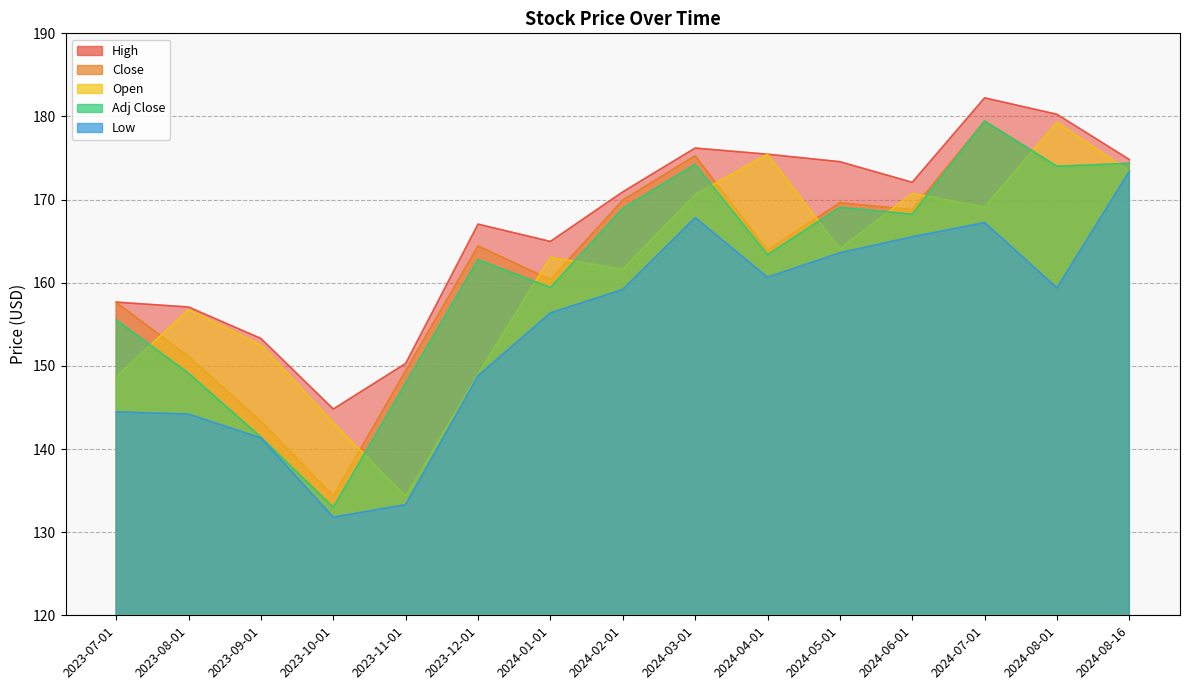

Which series has the widest spread of values?

Adj Close